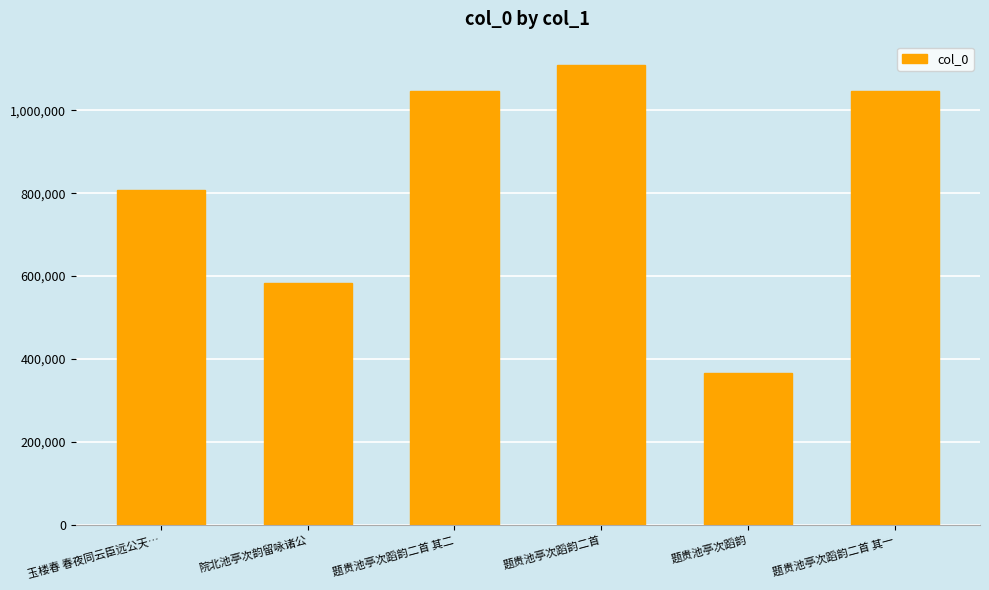

How many values are below 1046753?

3